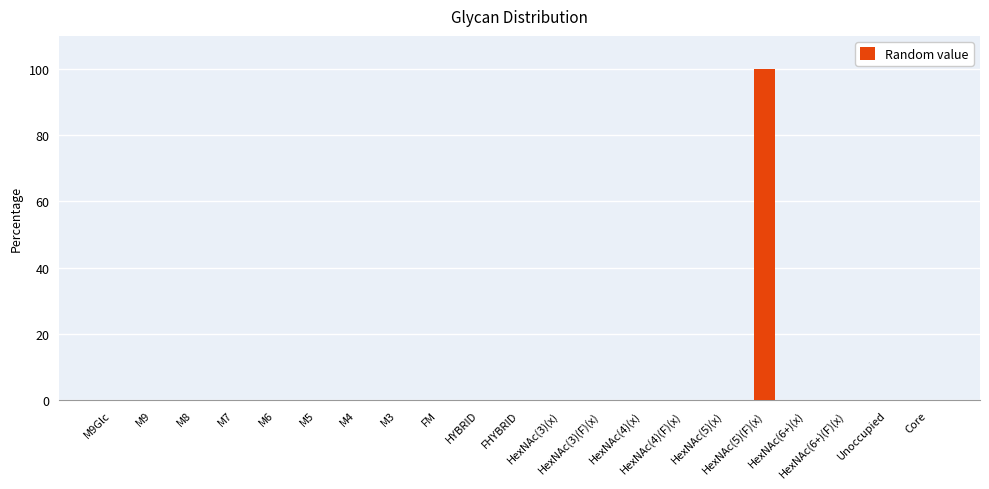

What is the sum of all values?

100